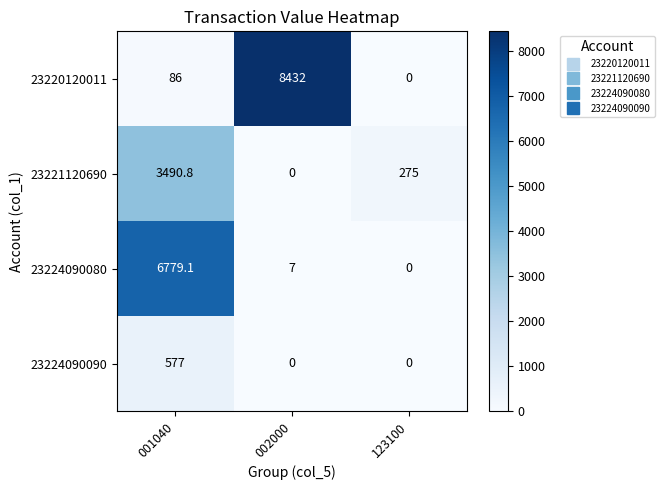

Count the number of categories in the chart.

3